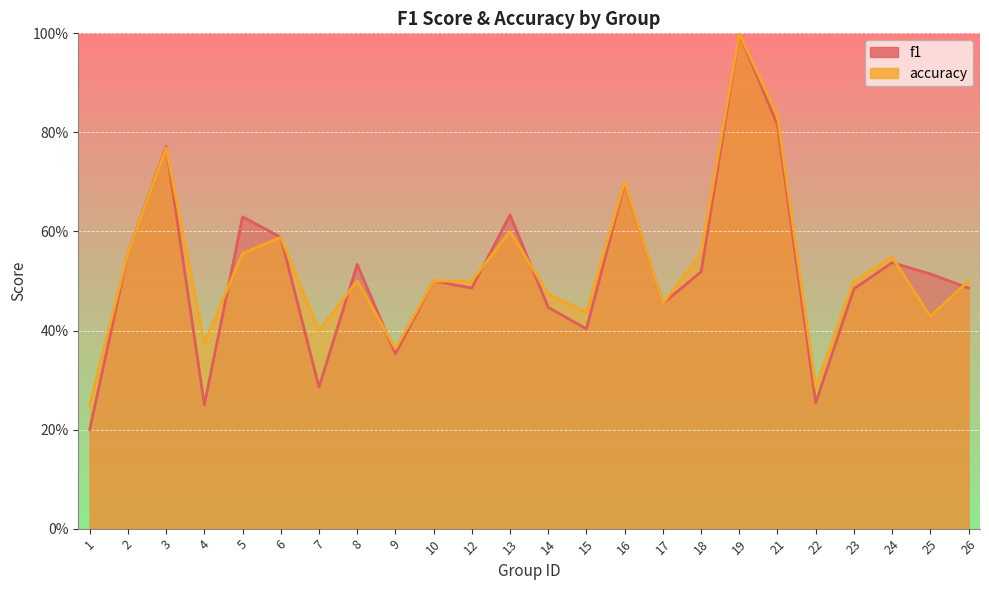

Which has a higher value, 10 or 23?

10